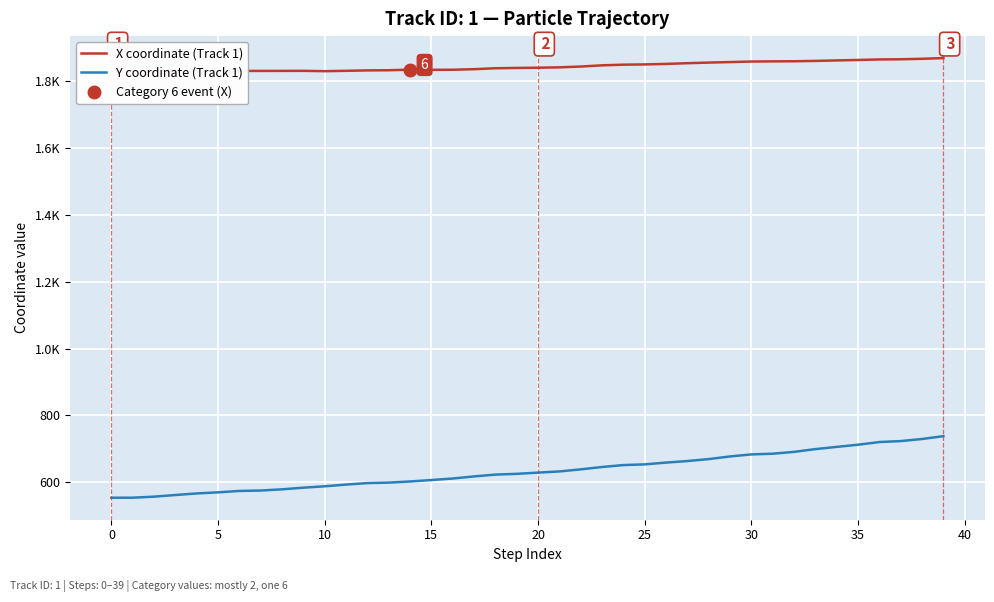

At 11, list the series in order from smallest to largest.

Y coordinate (Track 1), X coordinate (Track 1)